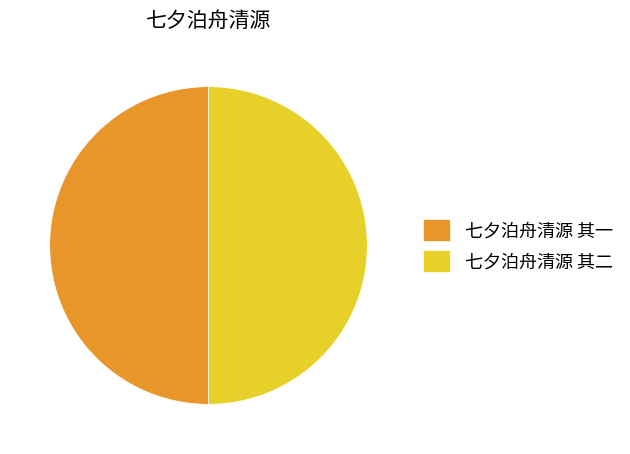

Is the sum of 七夕泊舟清源 其一 and 七夕泊舟清源 其二 greater than half?

Yes